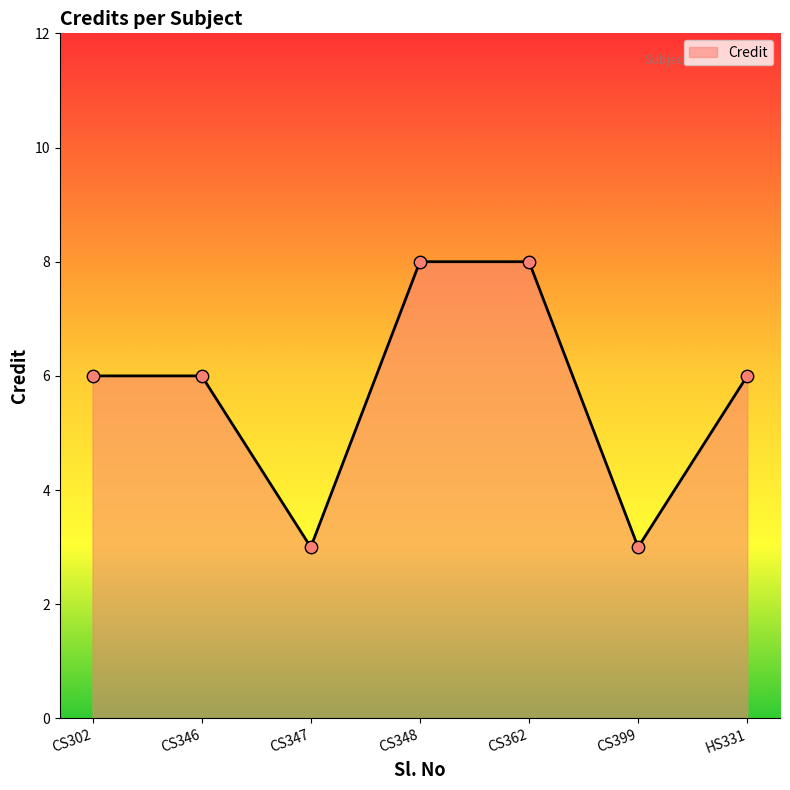

Between HS331 and CS362, which is larger?

CS362